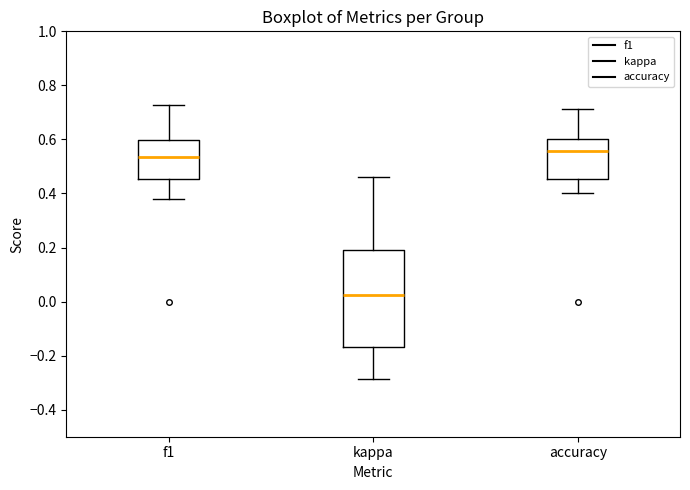

Which box has the lowest median line?

kappa